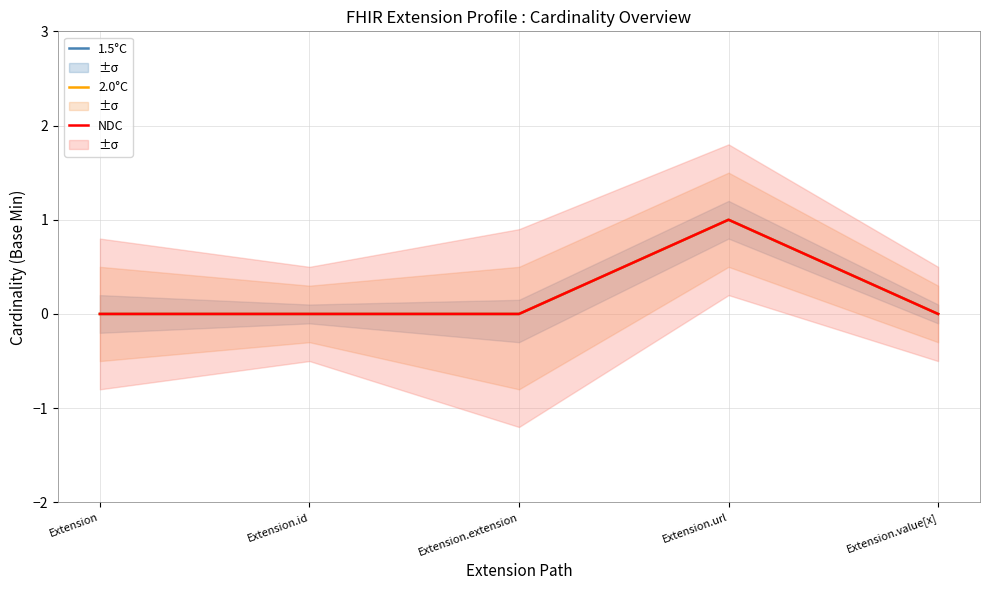

Reading left to right, what are all the values shown in this chart?

1.5°C: 0	0	0	1	0
2.0°C: 0	0	0	1	0
NDC: 0	0	0	1	0